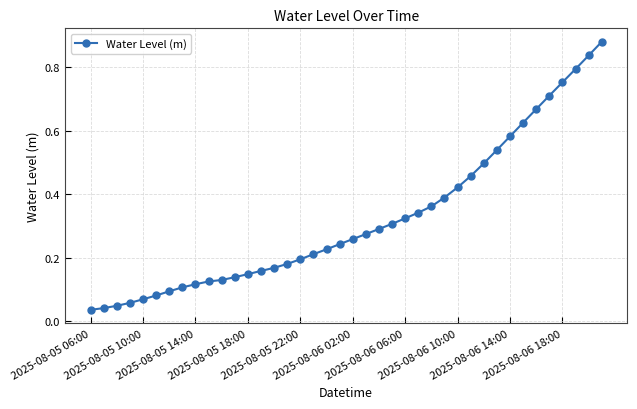

How many categories are shown in the chart?

40